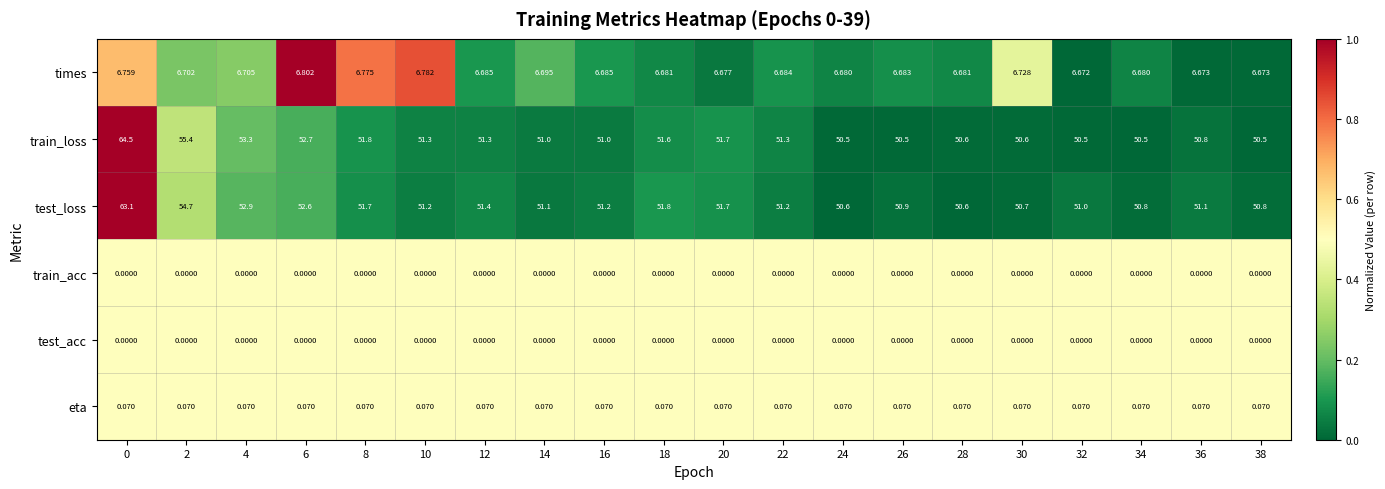

Which series has the largest range (max minus min)?

train_loss